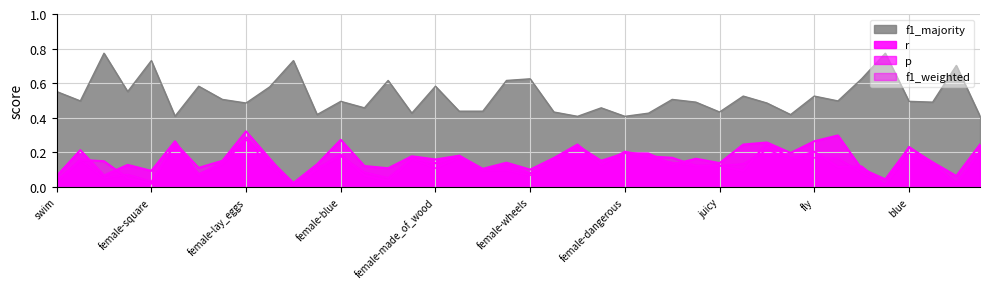

After their last crossing, which series has the higher values: r or f1_weighted?

r